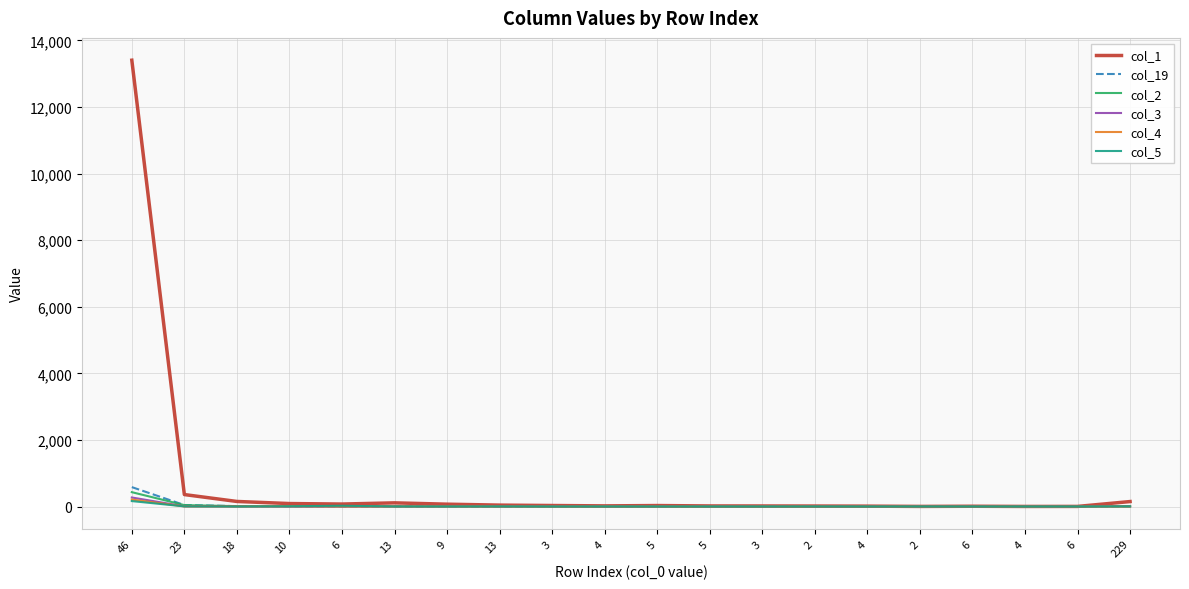

How many lines are shown in the chart?

6